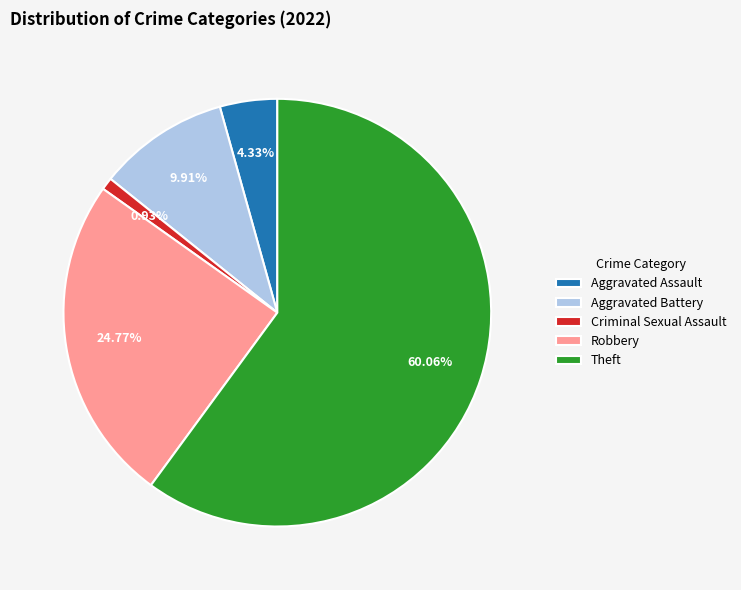

What percentage is NOT represented by Theft?

39.9%